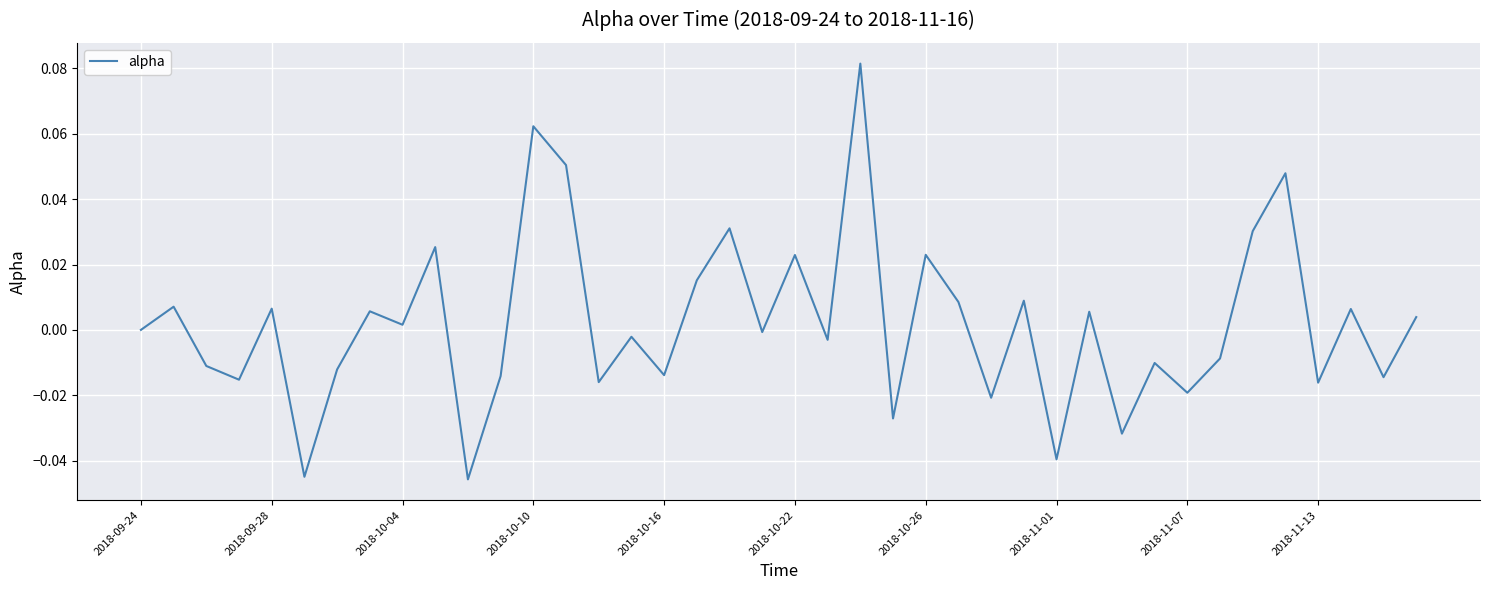

Does the chart have visible grid lines?

Yes